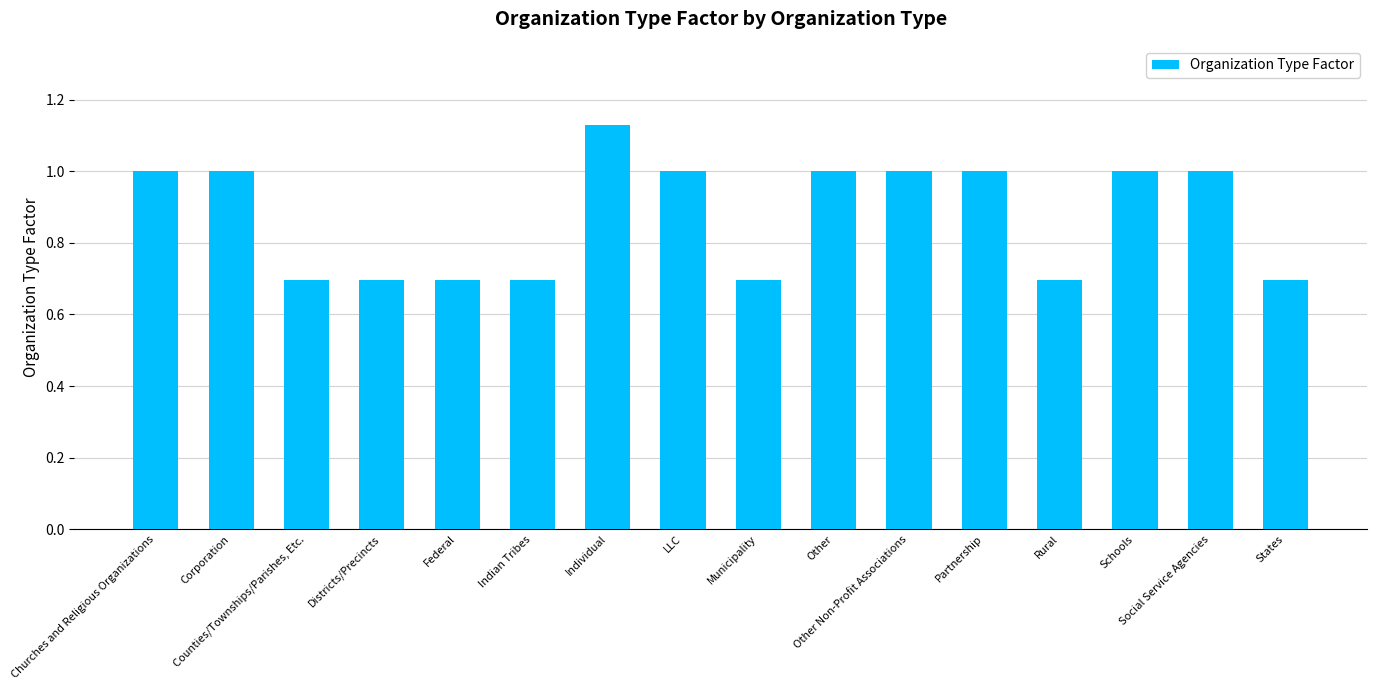

The chart shows a value of 0.7 at Federal. True or false?

True